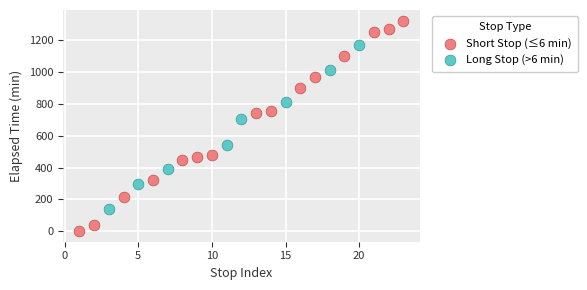

What are all the series names shown in the legend?

Short Stop (≤6 min), Long Stop (>6 min)